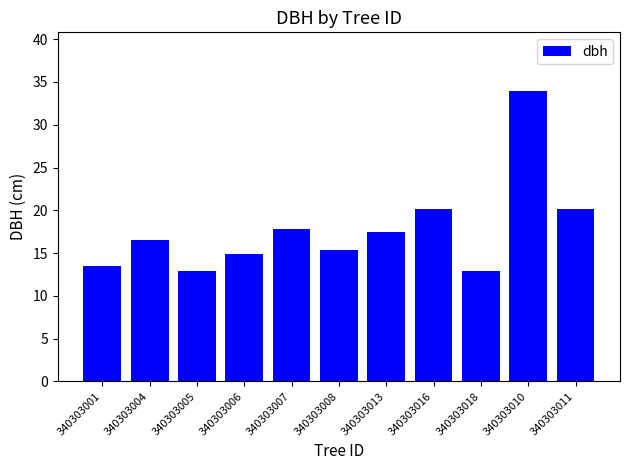

What is the smallest value displayed?

12.9